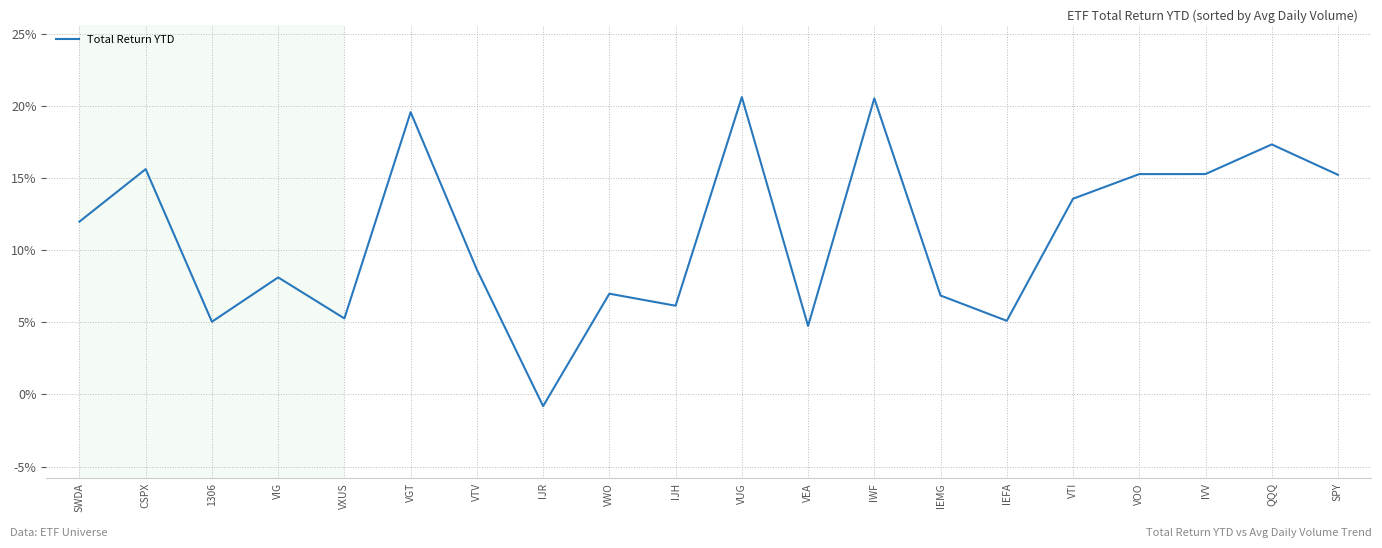

What is the difference between the values at SPY and VGT?

4.3